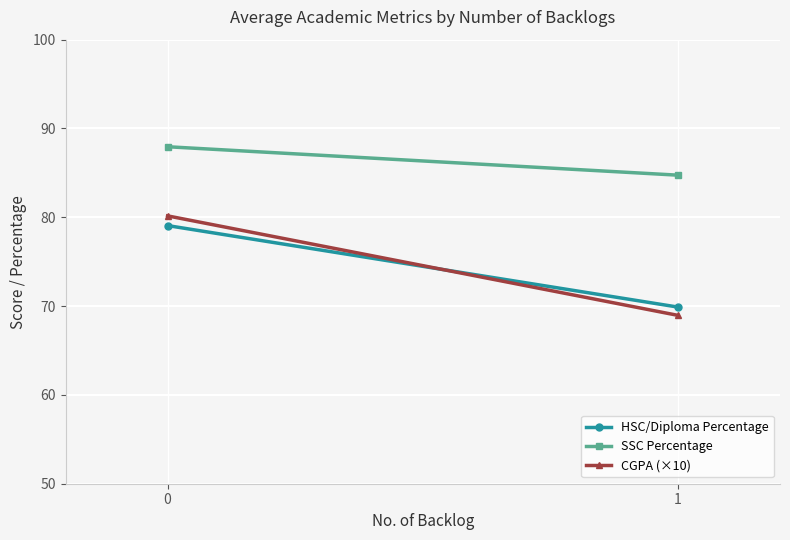

Count the SSC Percentage values in the range 84 to 87.

1